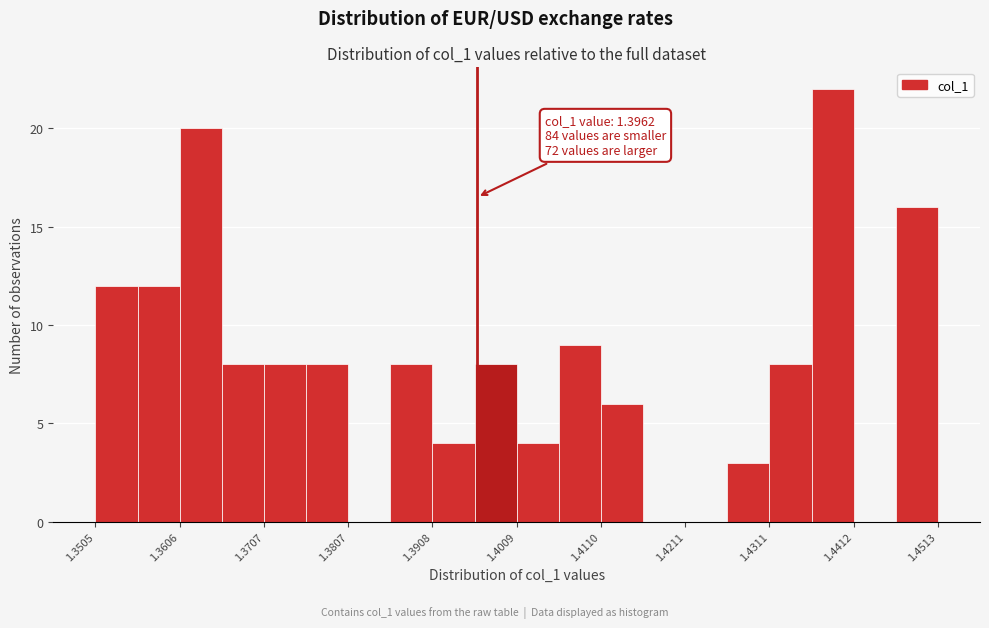

Read against the x-axis, roughly where is the centre of the tallest bar?

1.438